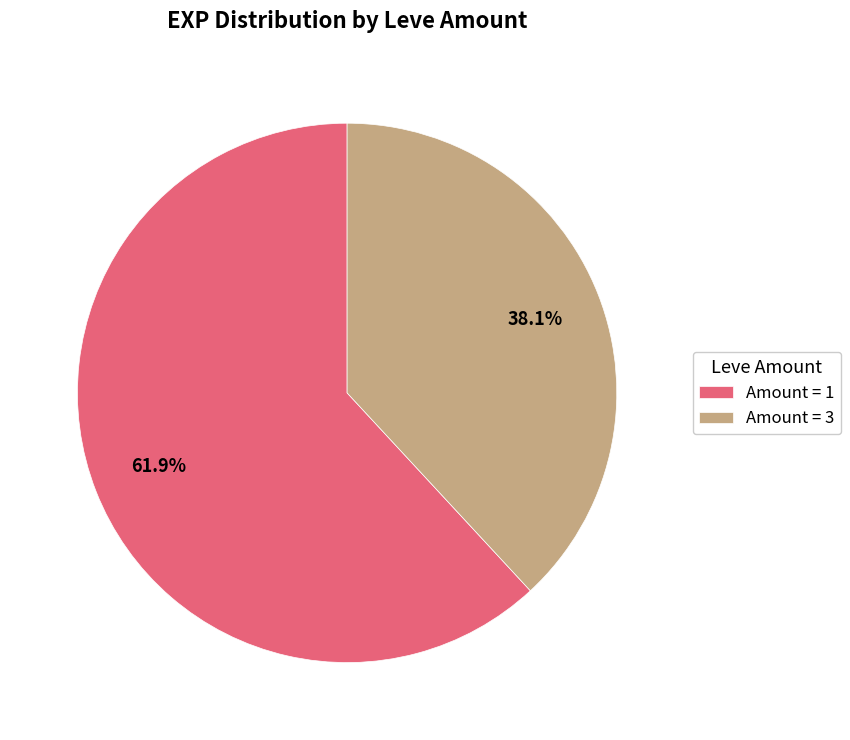

Is there a majority slice in this chart?

Yes